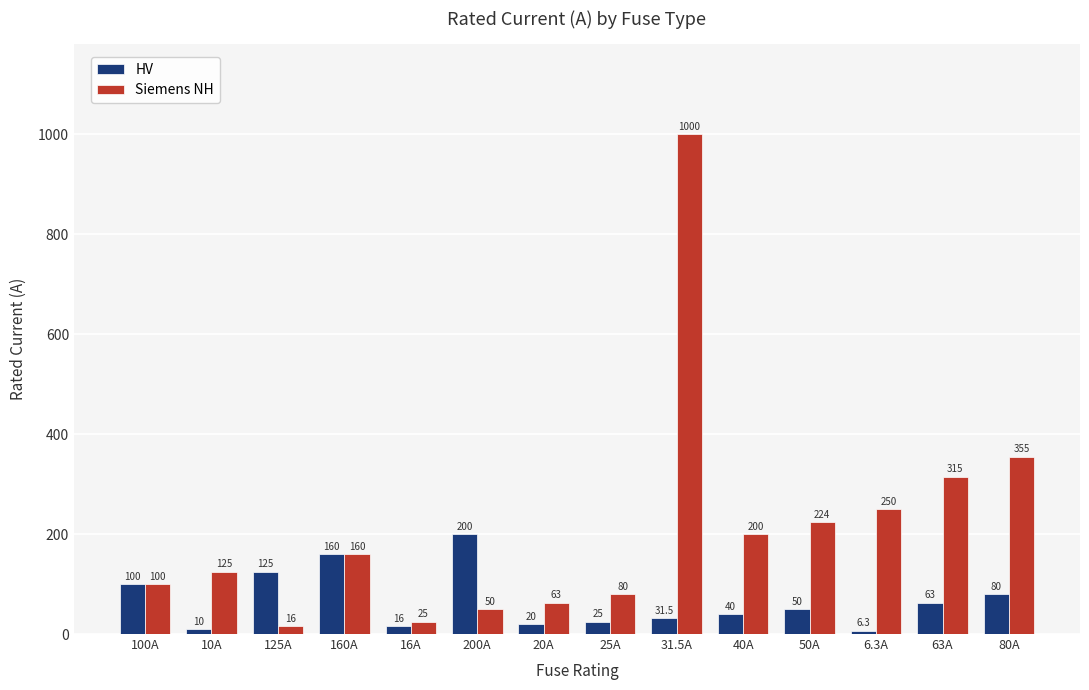

Reading left to right, what are all the values shown in this chart?

HV: 100.0	10.0	125.0	160.0	16.0	200.0	20.0	25.0	31.5	40.0	50.0	6.3	63.0	80.0
Siemens NH: 100.0	125.0	16.0	160.0	25.0	50.0	63.0	80.0	1000.0	200.0	224.0	250.0	315.0	355.0